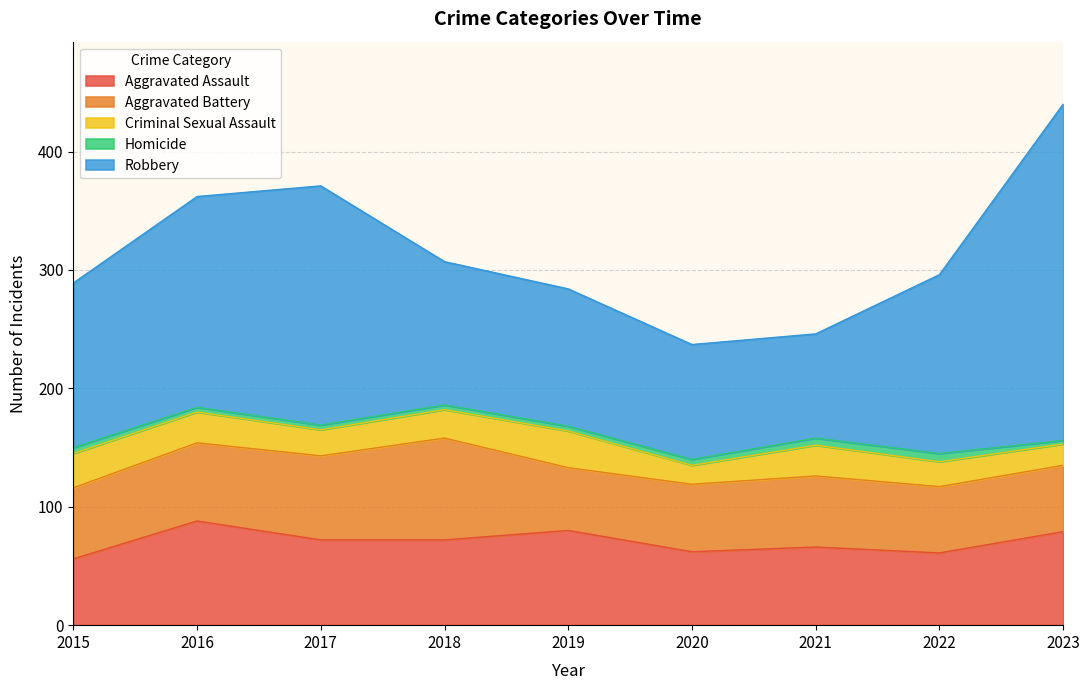

Which label corresponds to the smallest value in the chart?

2023